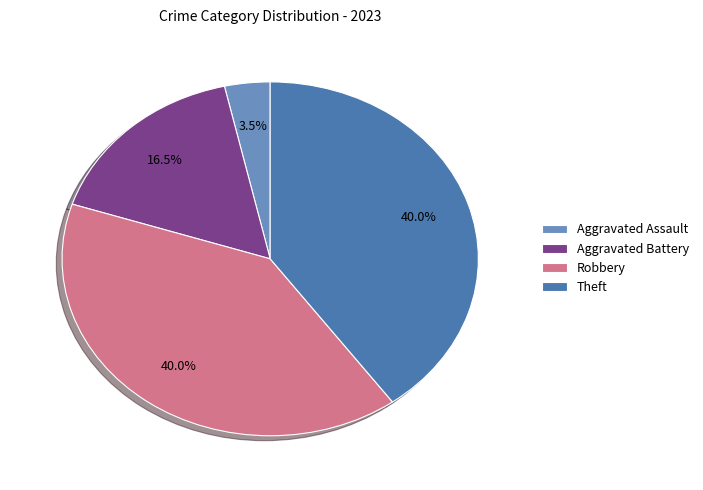

To the nearest percent, what portion does Robbery represent?

40%